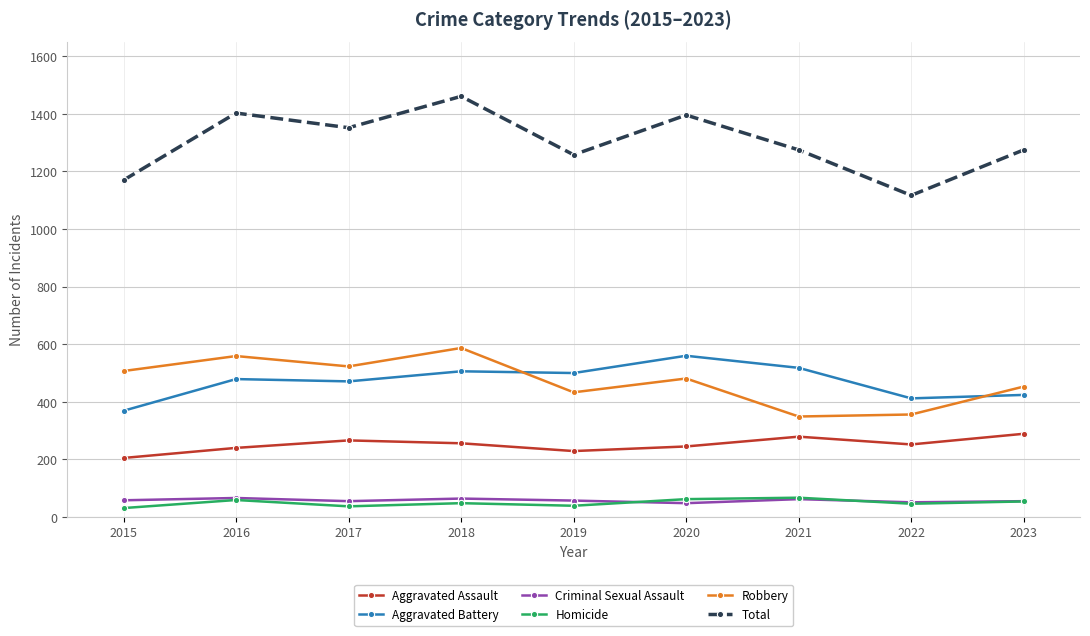

Does the chart have visible grid lines?

Yes